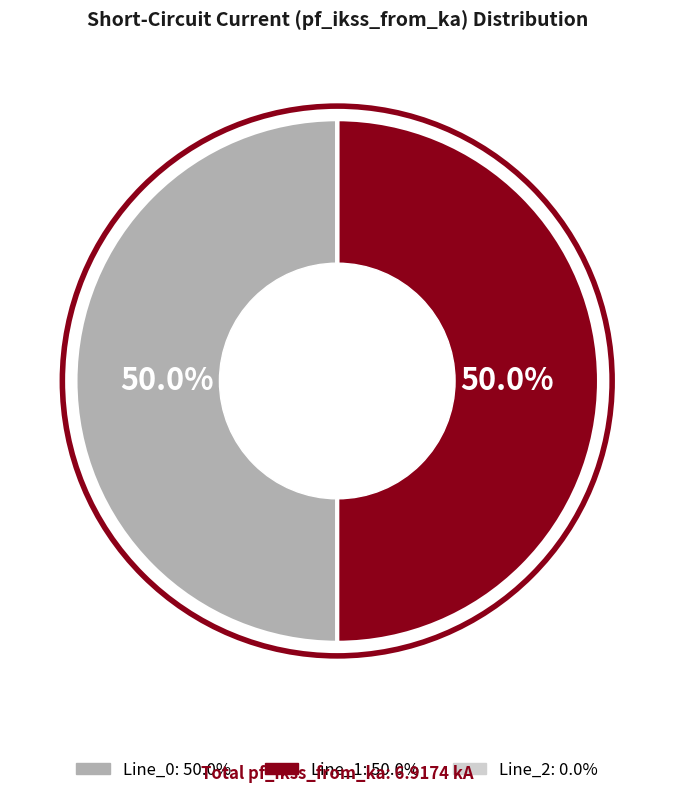

Is the sum of Line_0 and Line_1 greater than half?

Yes